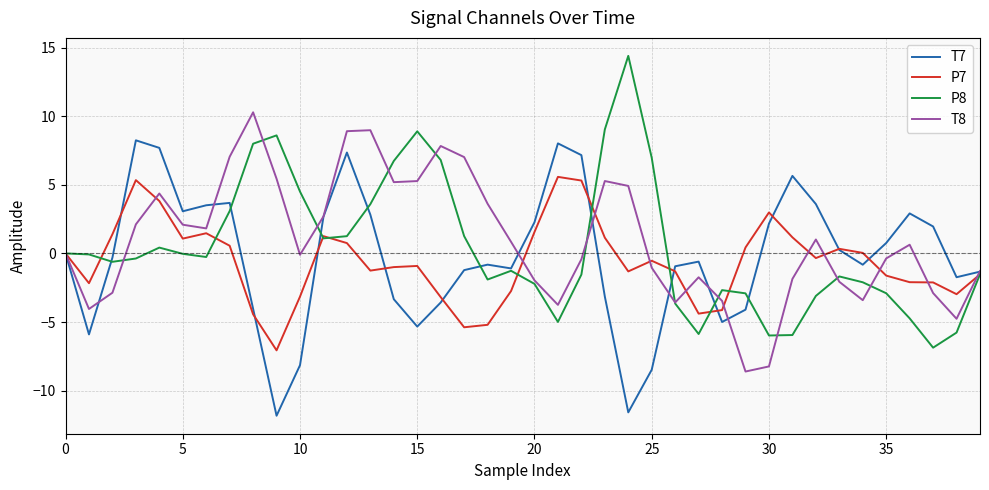

List the series in order of their overall mean, highest first.

T8, P8, T7, P7